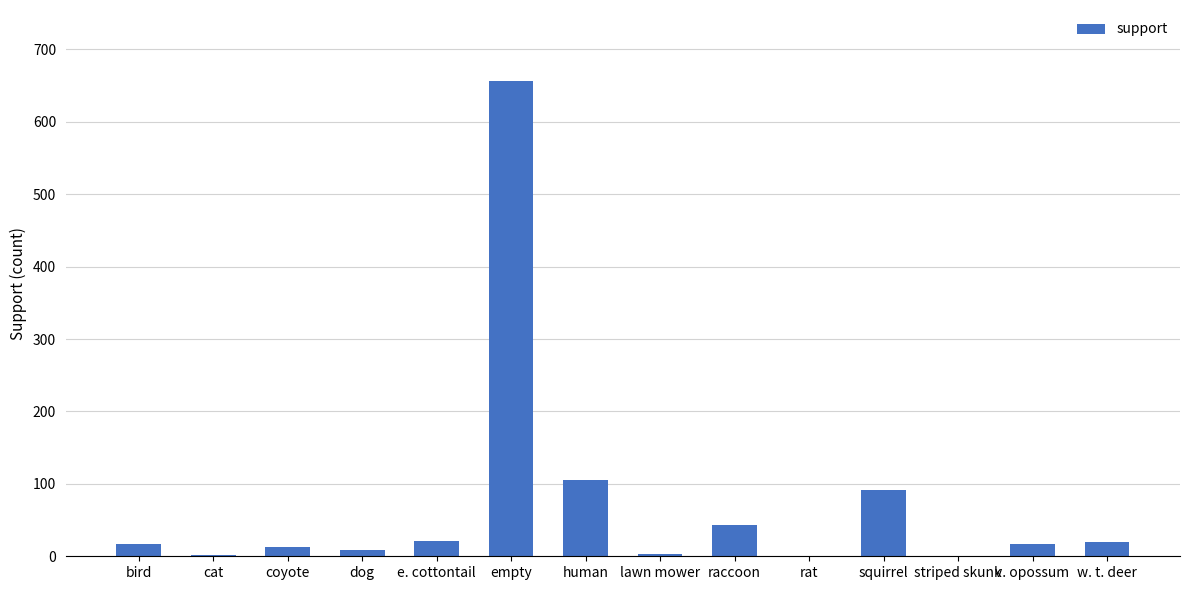

What is the sum of all values?

1000